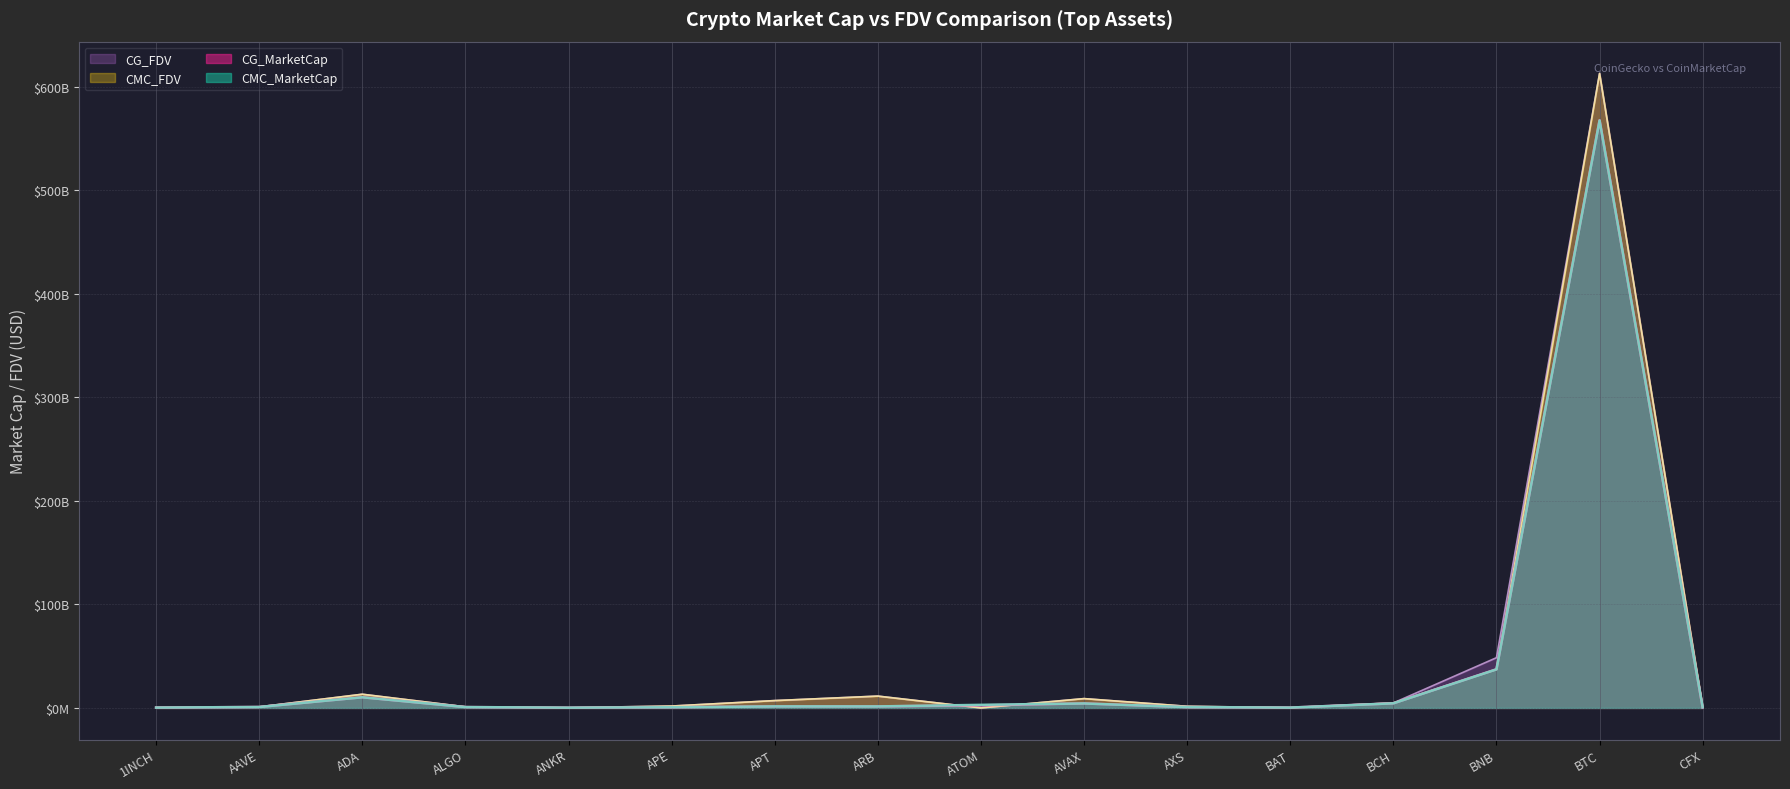

Is the value of CG_MarketCap at BCH greater than the value of CMC_FDV at ATOM?

Yes